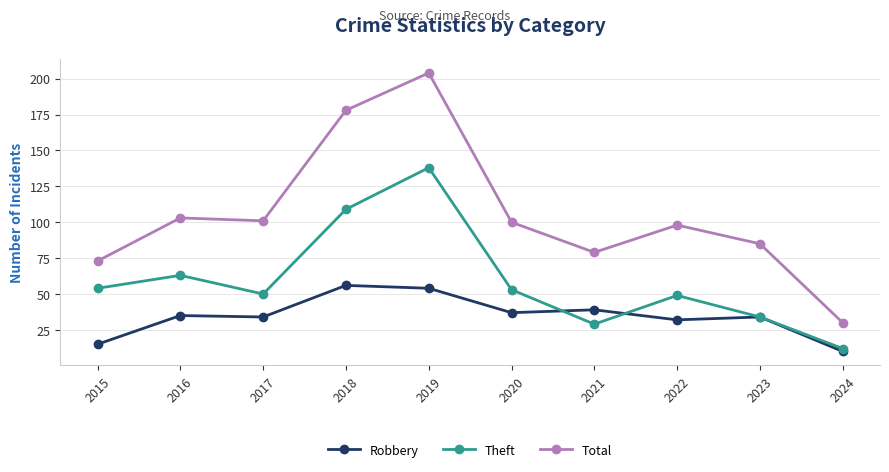

True or false: Robbery and Theft intersect in this chart.

True